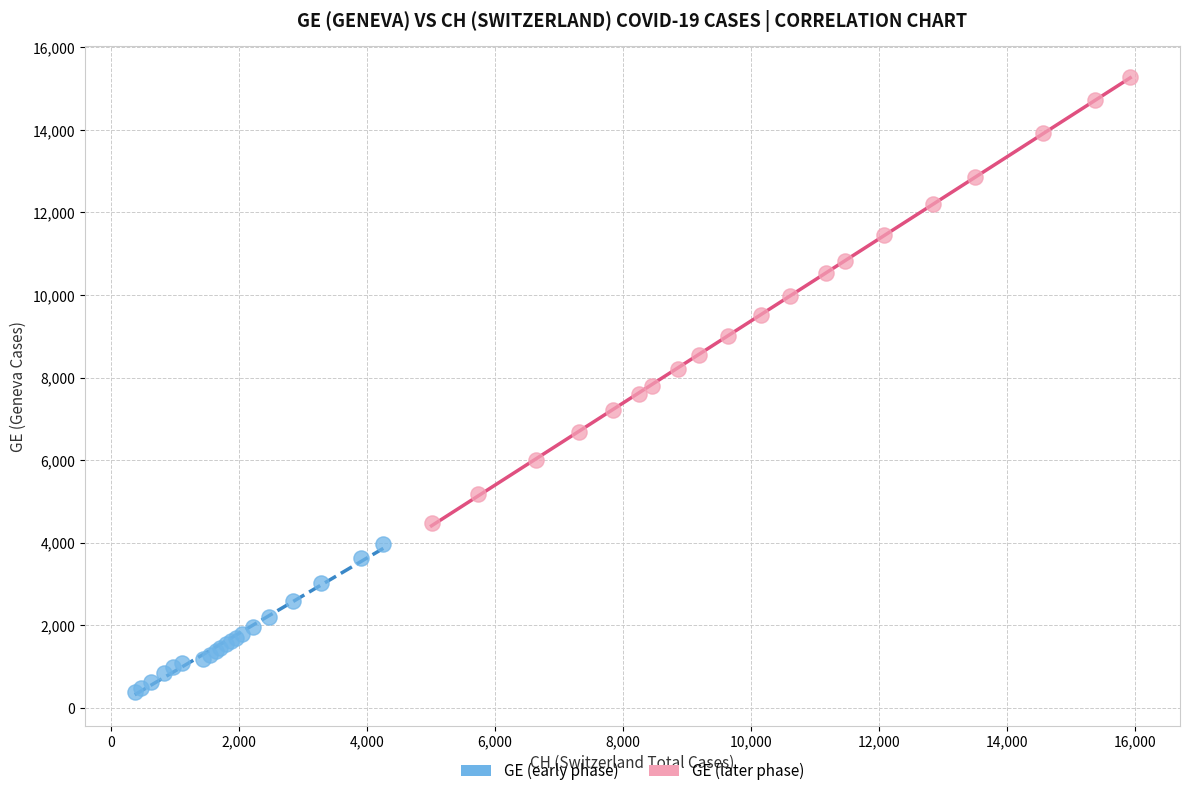

Which series contains the lowest Y value?

GE (early phase)